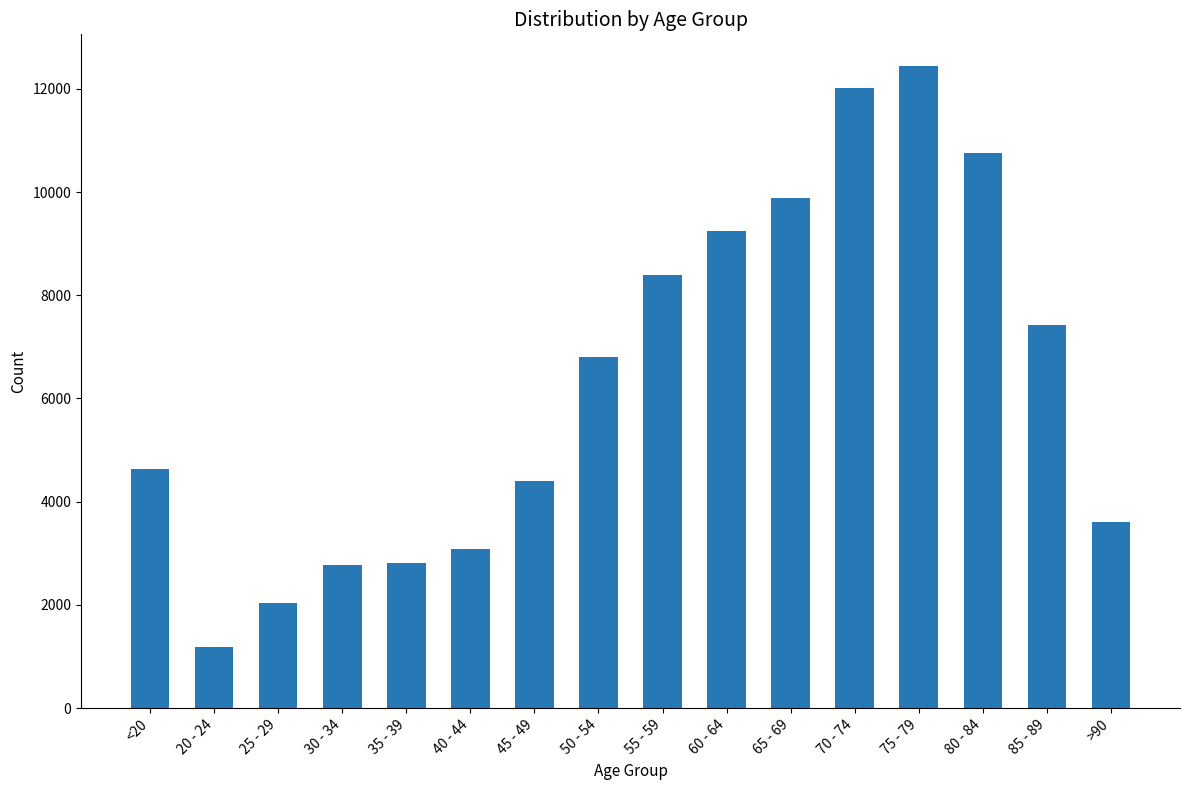

What is the sum of all values?

101482